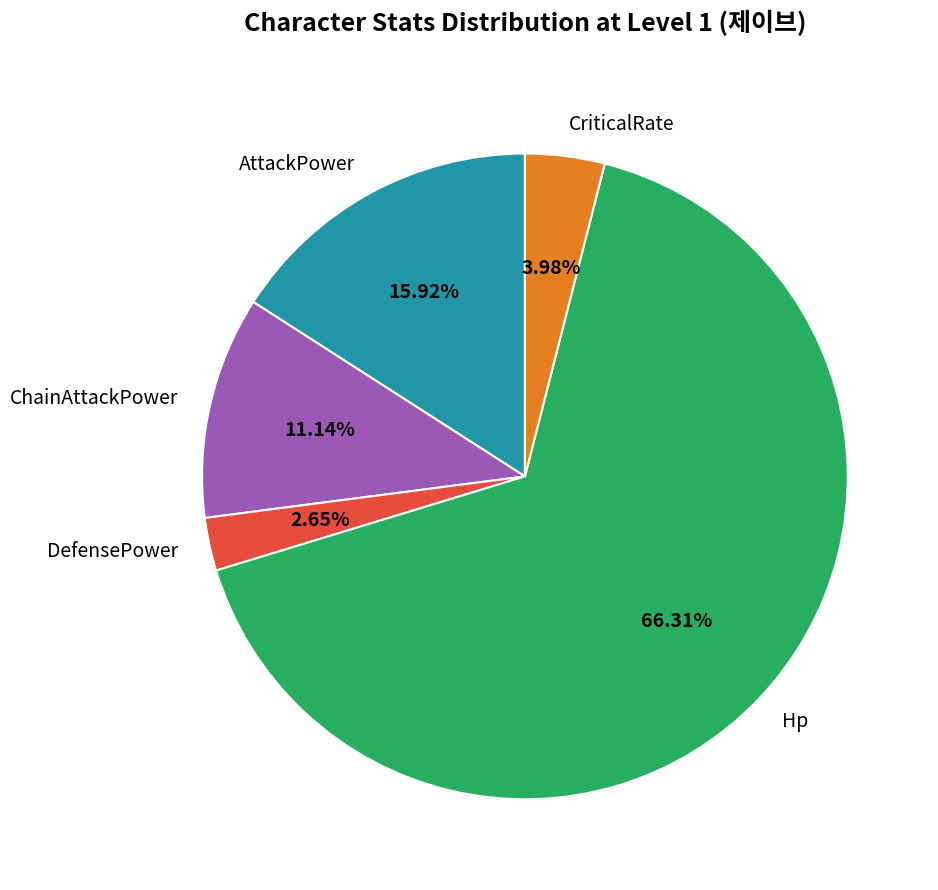

To the nearest percent, what is the average slice percentage?

20%